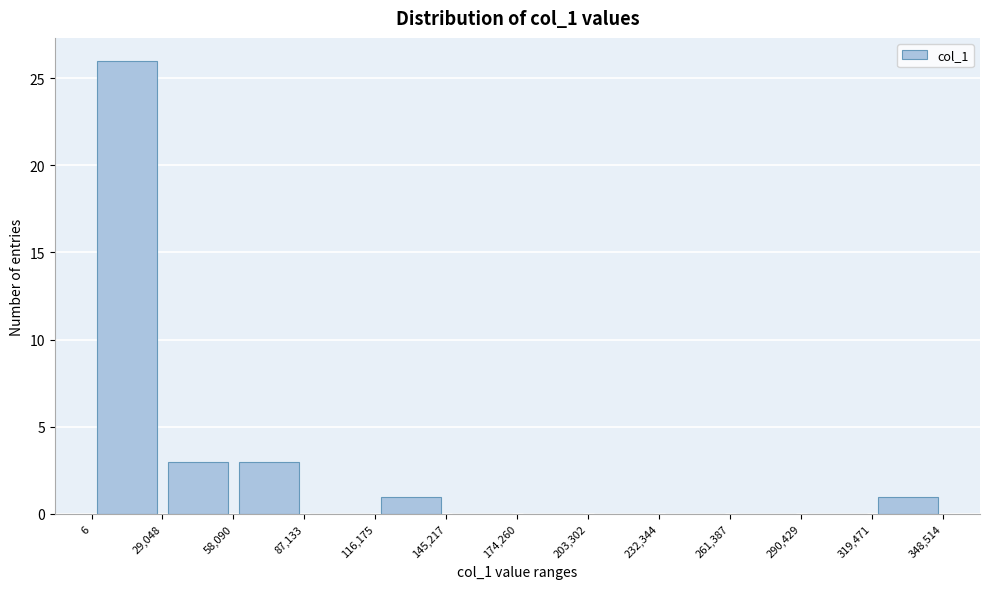

Reading left to right, list every bar in this chart as the range it spans on the x-axis followed by its height. The values are not printed on the chart, so give them approximately, as read against the axis.

6 to 29,048: 26
29,048 to 58,090: 3
58,090 to 87,133: 3
87,133 to 116,175: 0
116,175 to 145,217: 1
145,217 to 174,260: 0
174,260 to 203,302: 0
203,302 to 232,344: 0
232,344 to 261,387: 0
261,387 to 290,429: 0
290,429 to 319,471: 0
319,471 to 348,514: 1